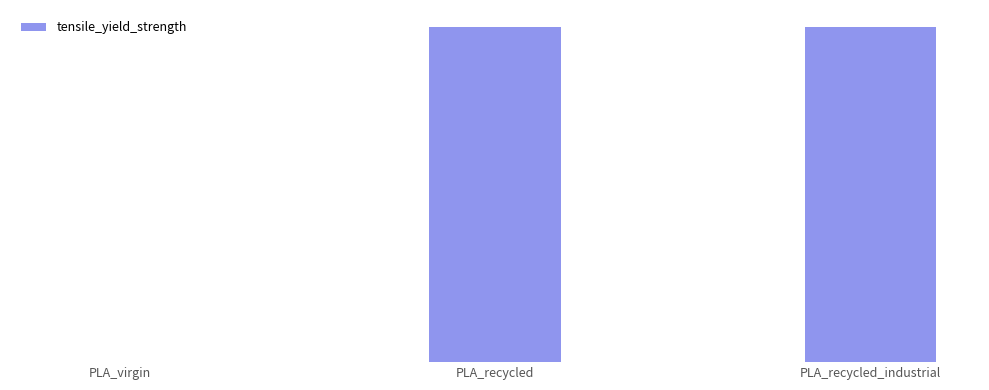

Count the values in the range 0 to 1.

3